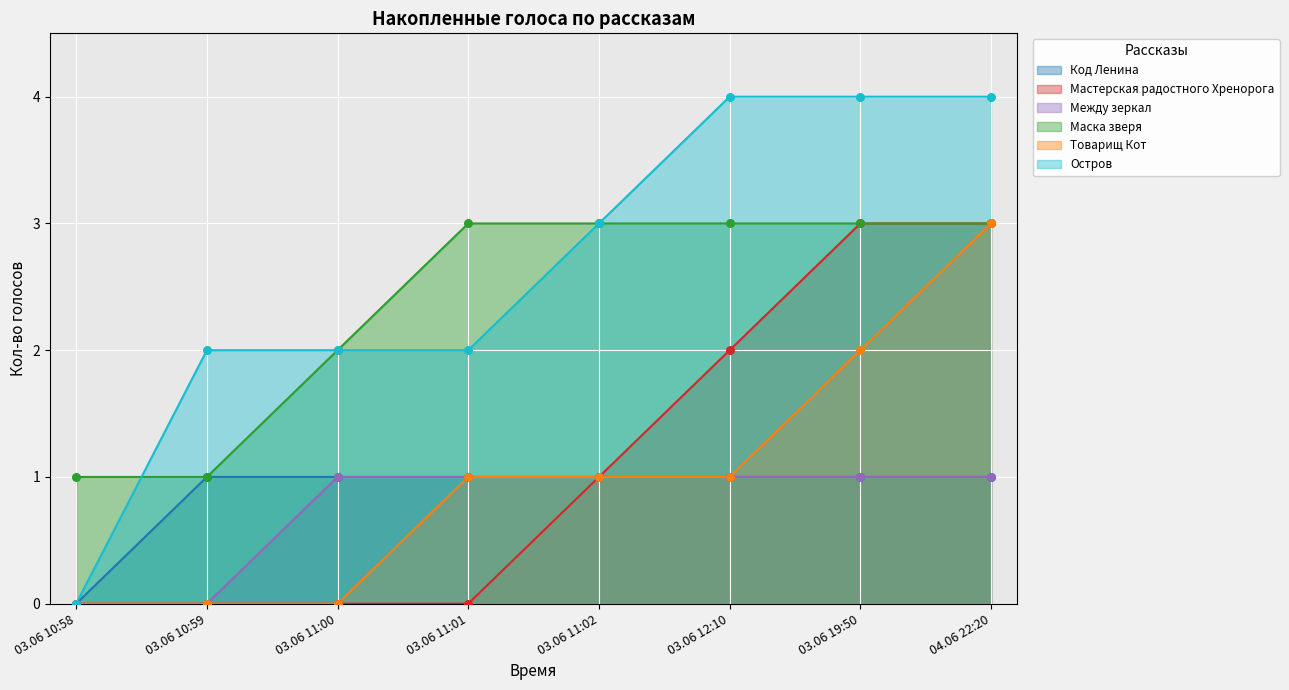

At how many categories does at least one series exceed 2?

5